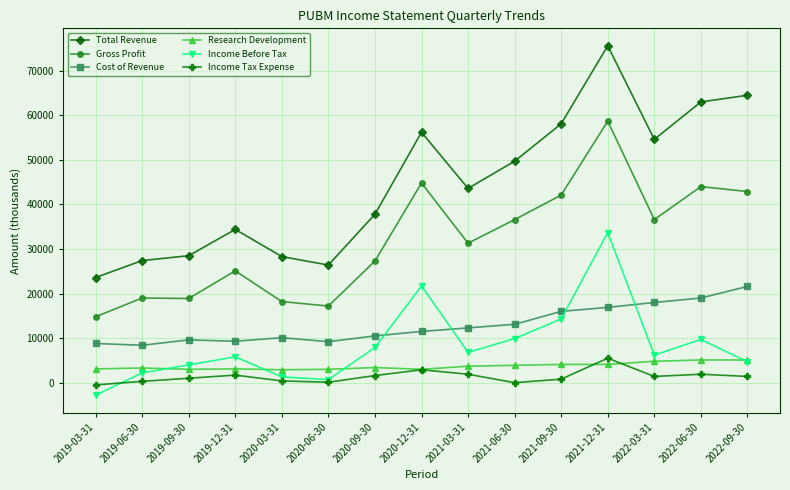

Is it true that Income Tax Expense equals 1000 at 2019-09-30?

True